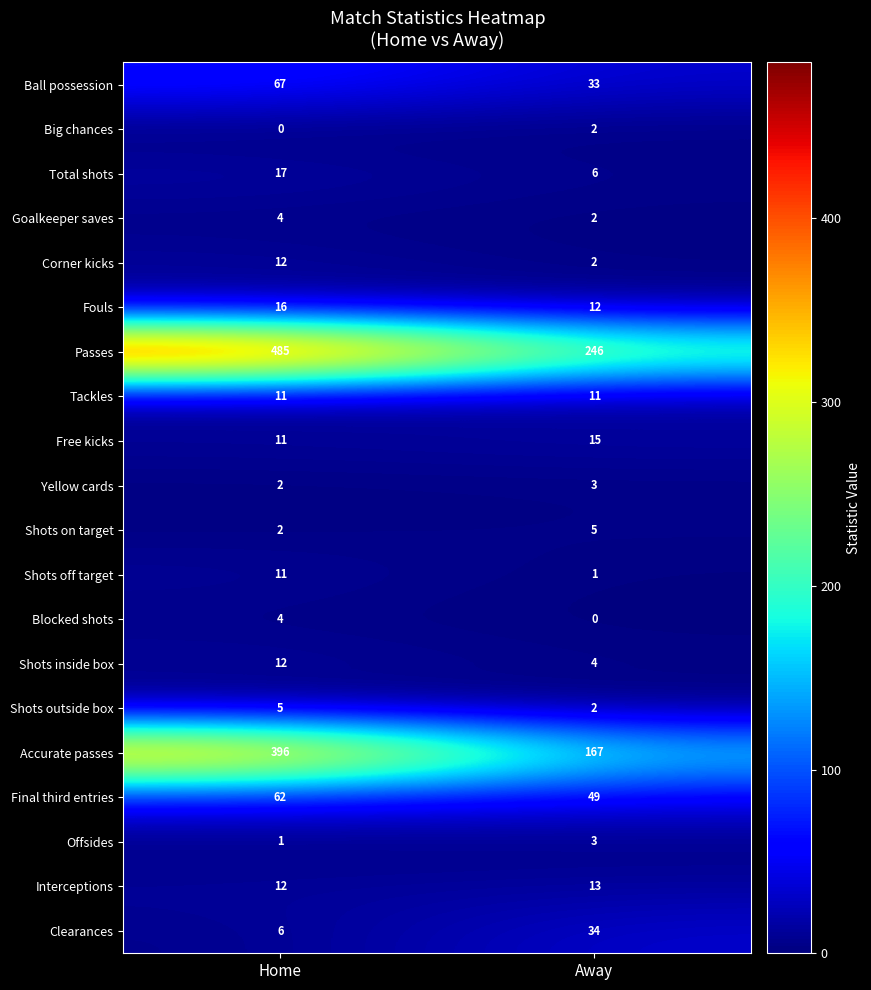

True or false: Total shots has a value of 17 at Home.

True